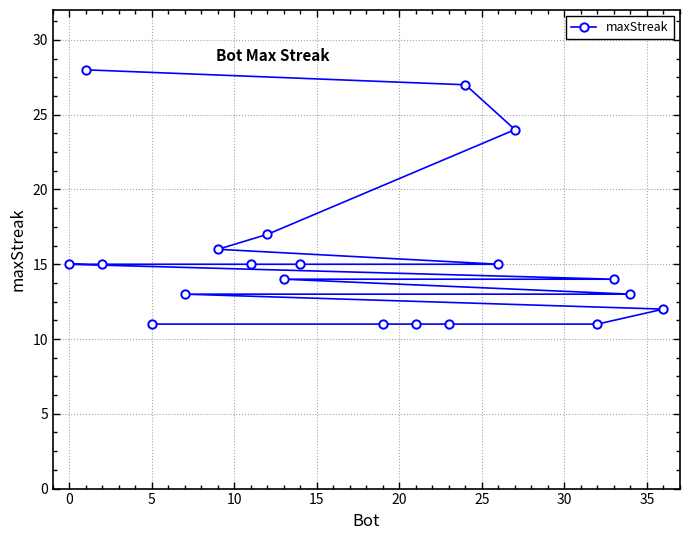

Is this an area chart (filled region under the line)?

No